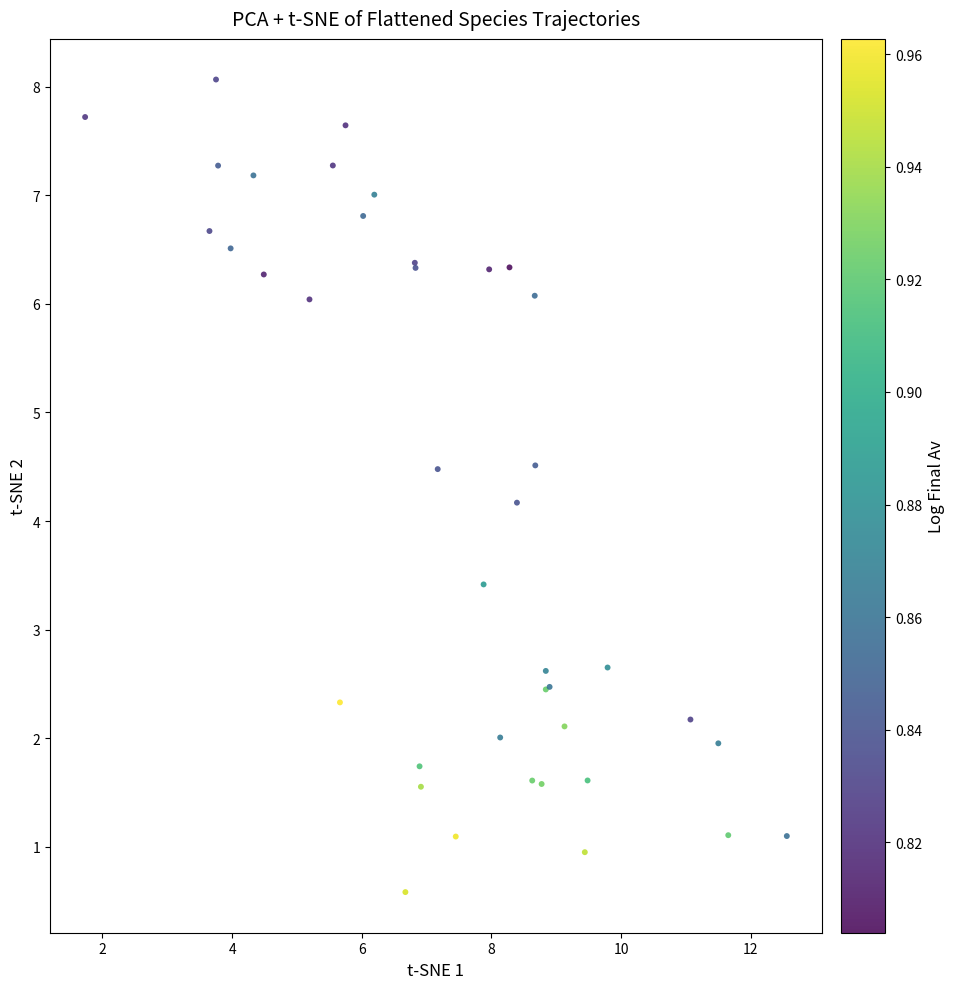

What Y value in the scatter plot is closest to 4?

4.2